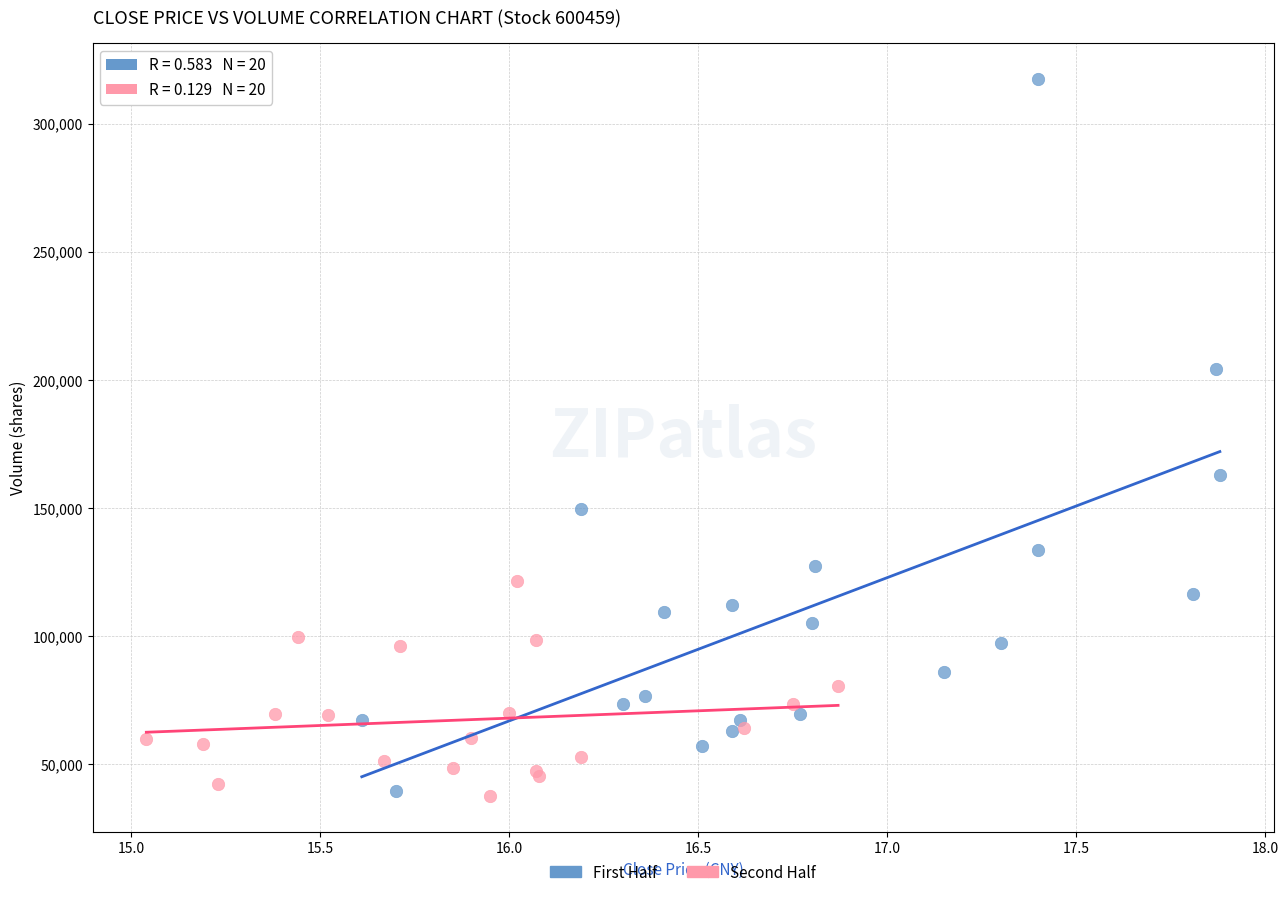

Which series contains the highest Y value?

First Half